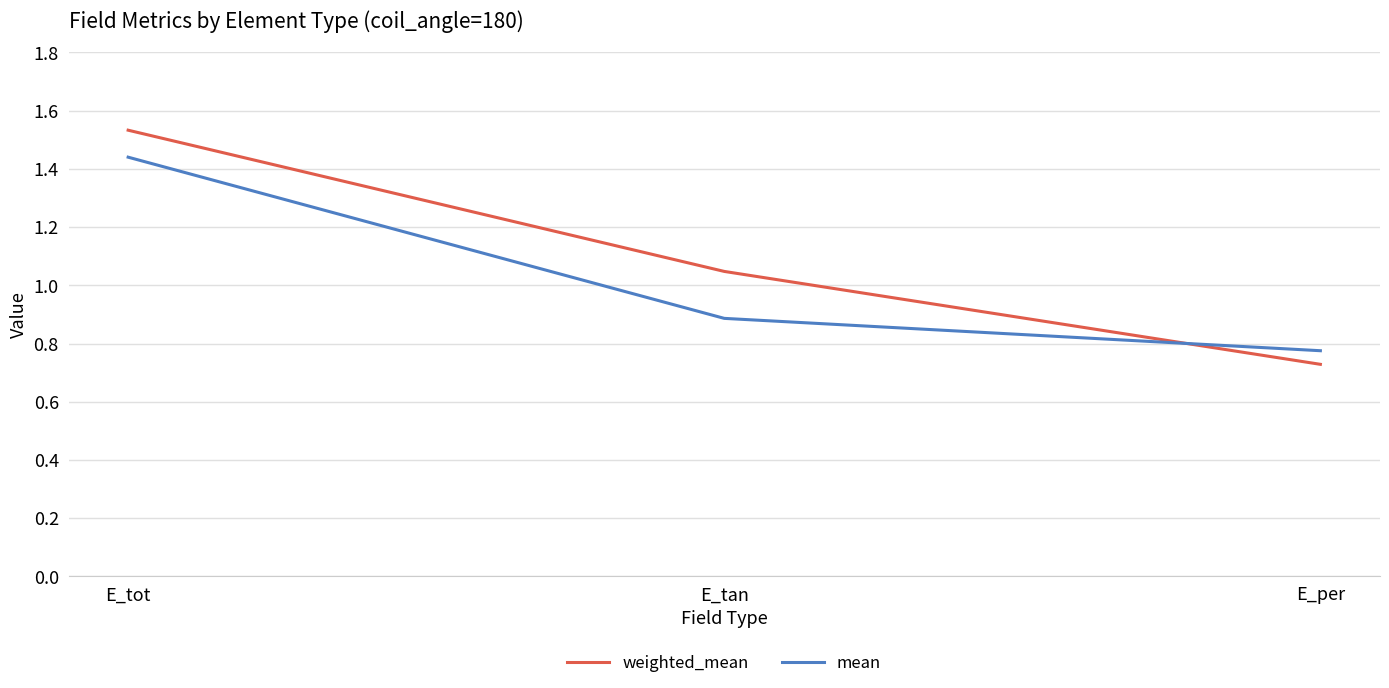

What position from the right is E_per?

1